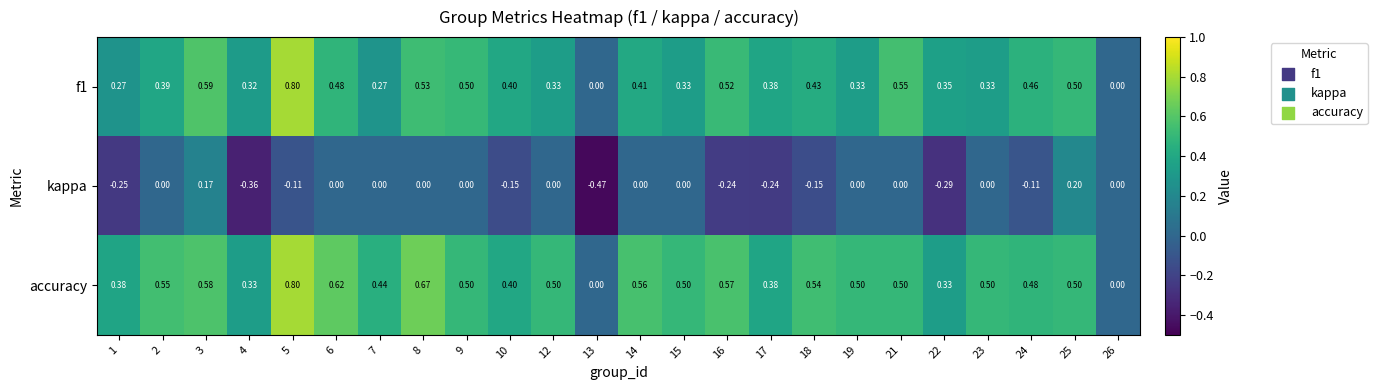

Is the value of accuracy at 6 greater than the value of kappa at 1?

Yes